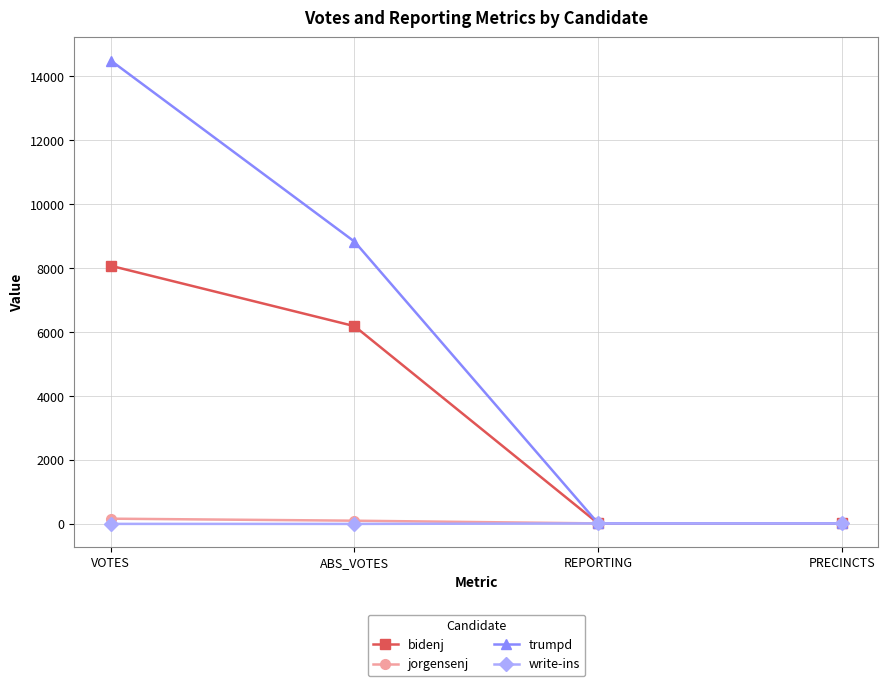

The trumpd series shows 8830 at ABS_VOTES. True or false?

True